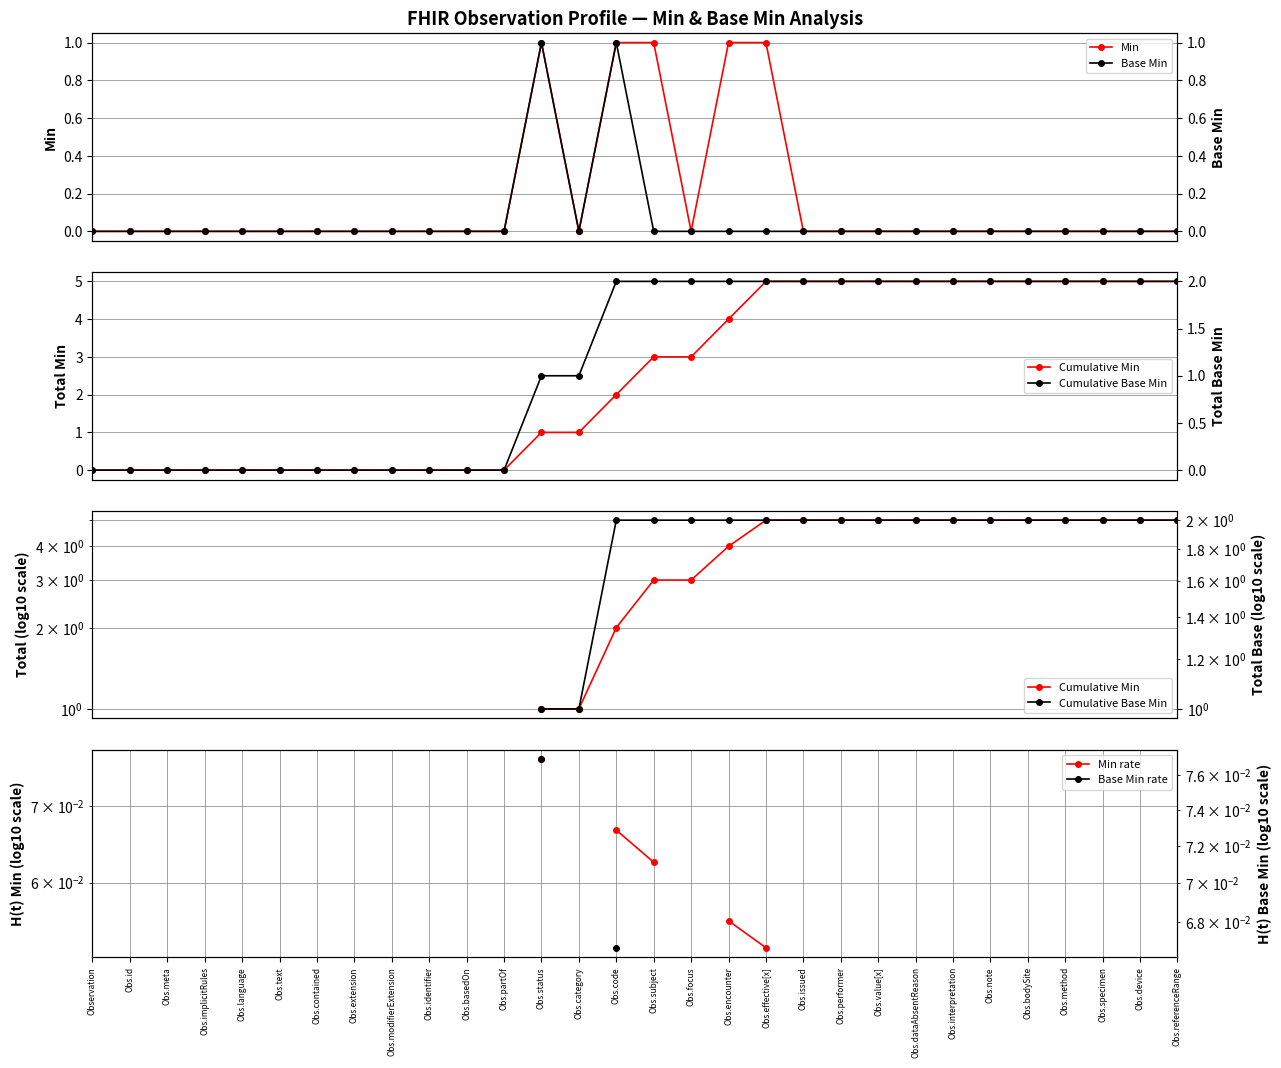

True or false: Cumulative Min has a value of 6.8 at Obs.performer.

False